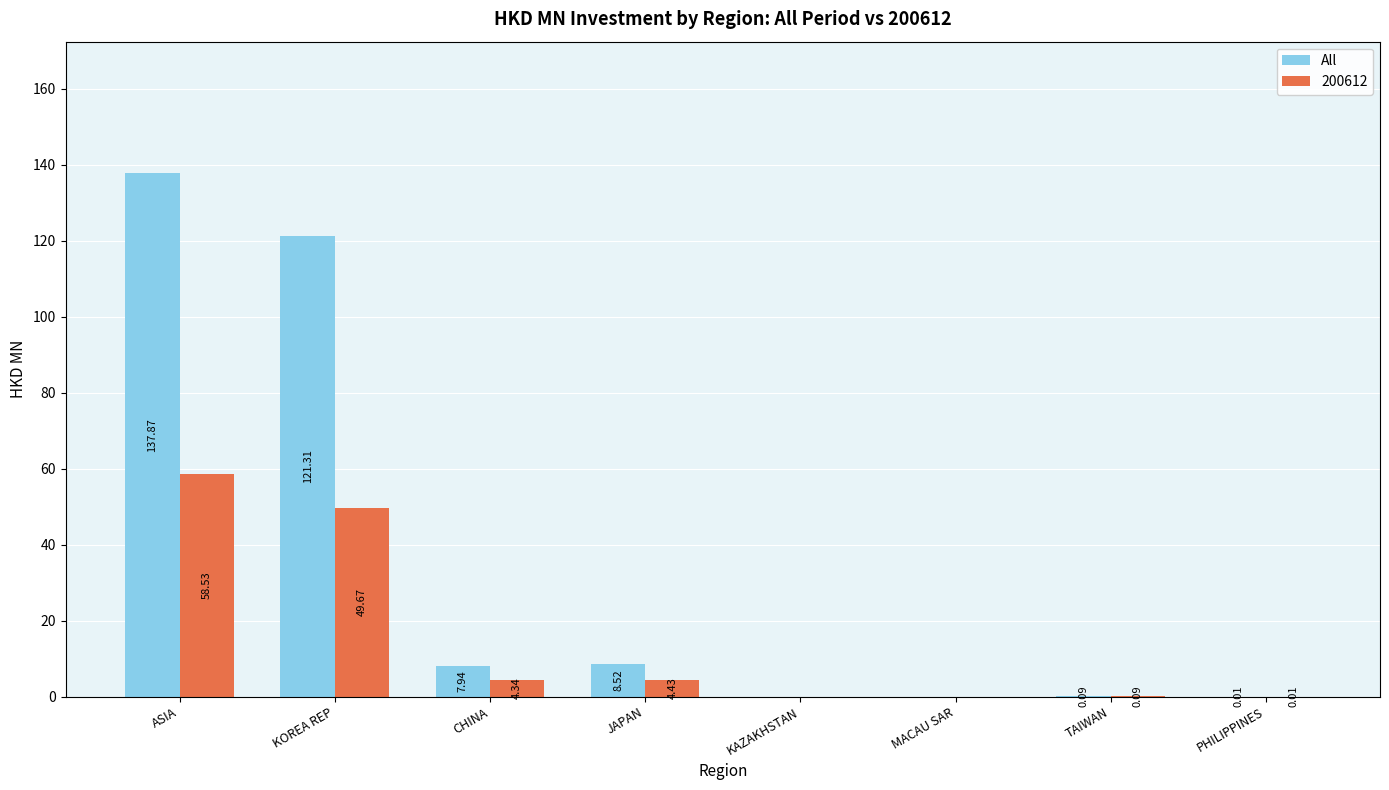

At which category is the sum across all series the highest?

ASIA